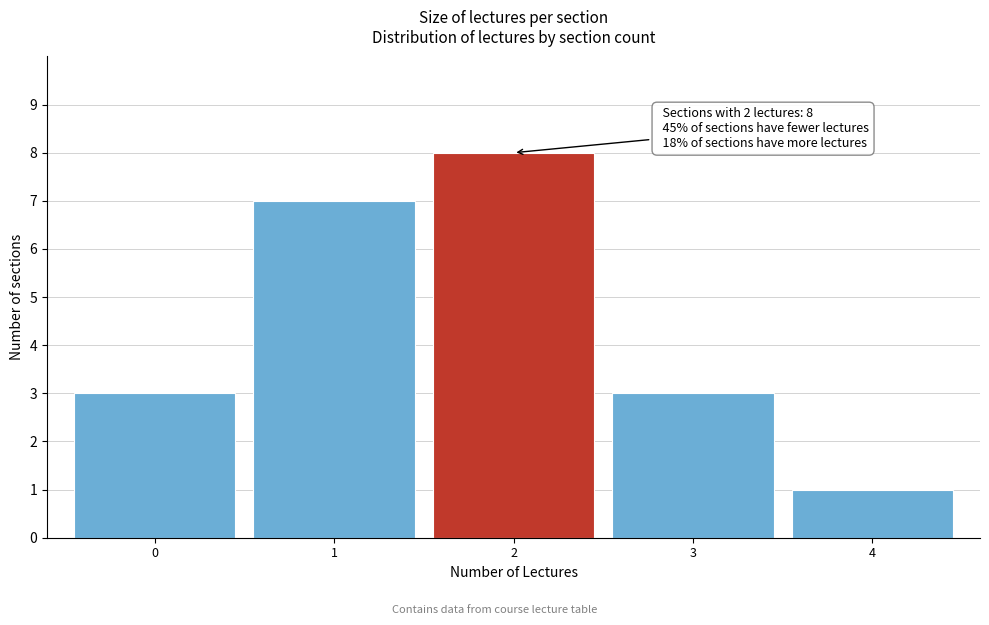

Which range on the x-axis has the tallest bar?

1.5 to 2.5